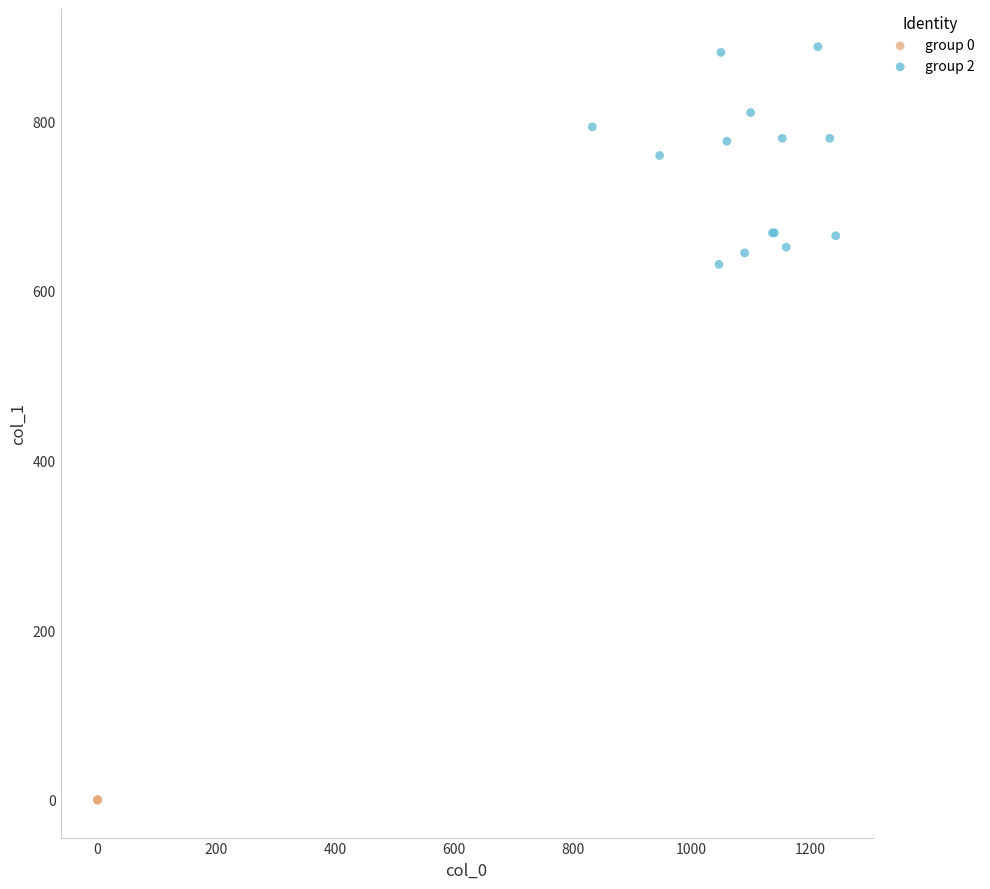

Which series contains the lowest Y value?

group 0